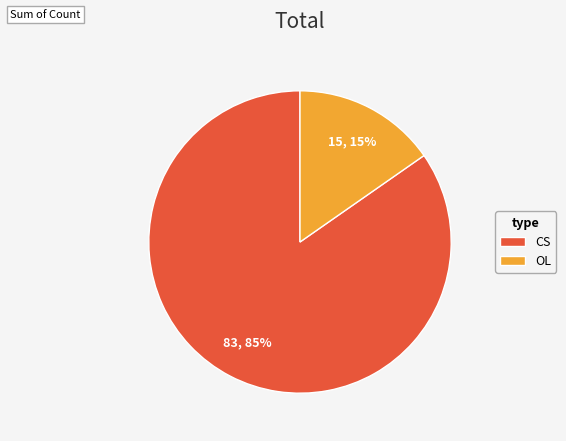

What percentage is the CS slice, to the nearest percent?

85%